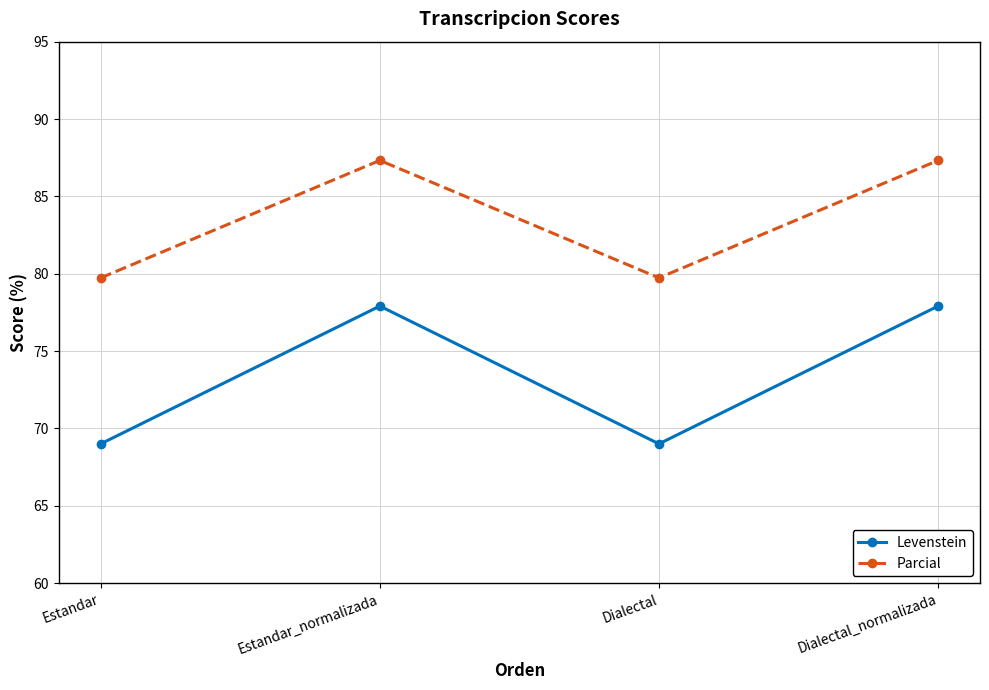

What is the label of the 3rd point from the left?

Dialectal